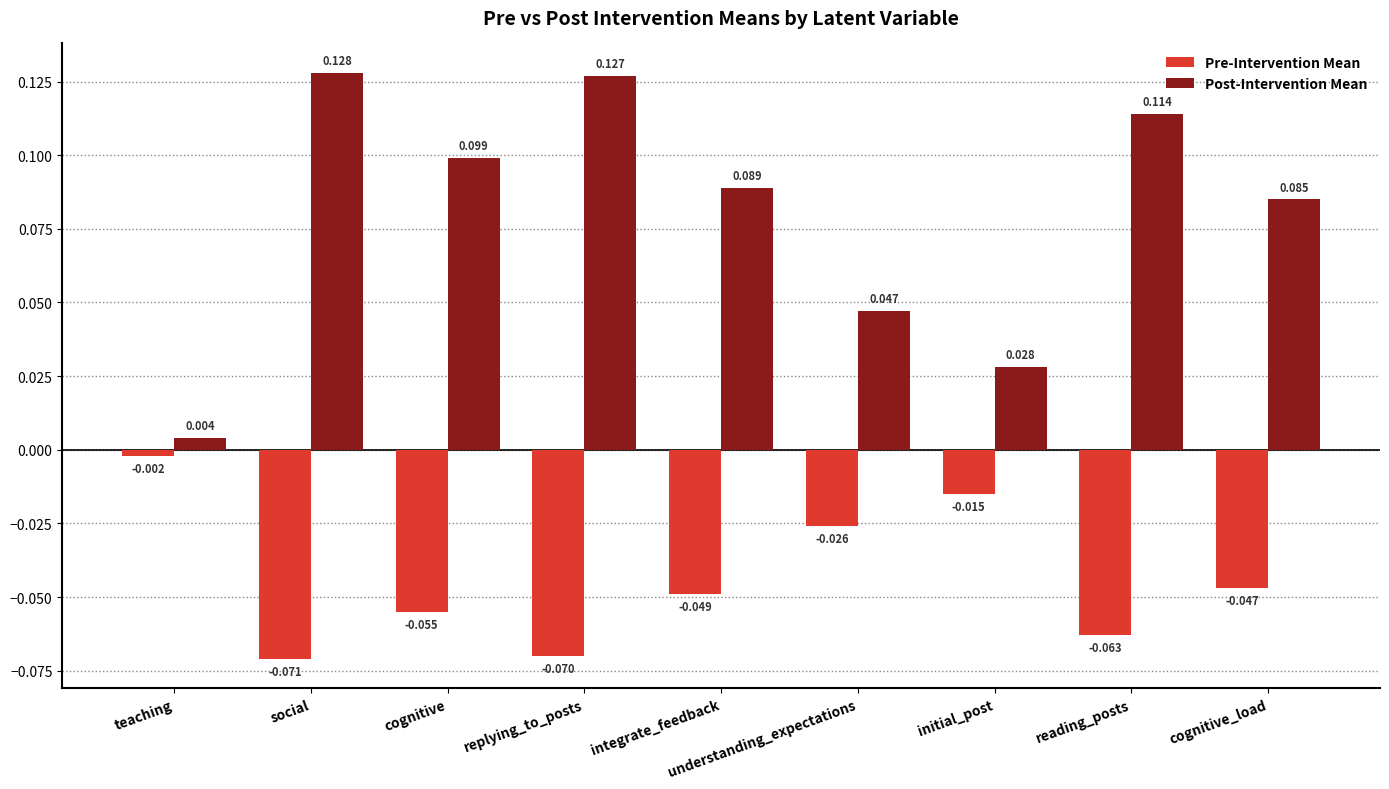

Between teaching and integrate_feedback, which series saw the biggest shift?

Post-Intervention Mean